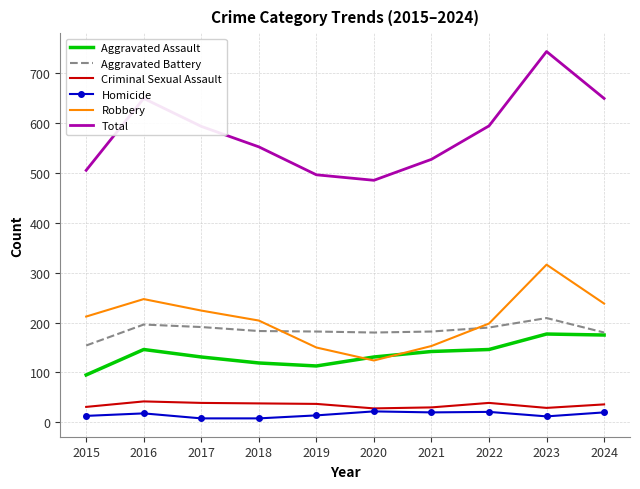

At which label does Robbery reach its peak?

2023